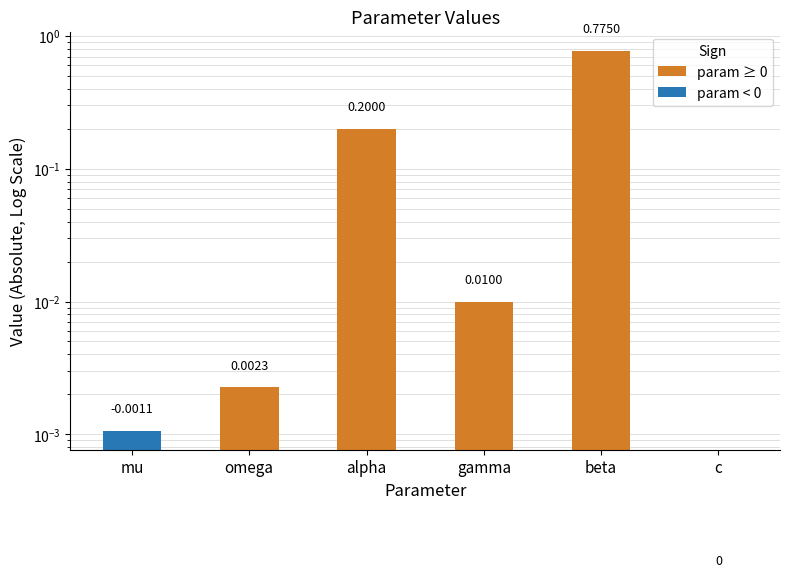

List the labels in order of value, largest first.

beta, alpha, gamma, omega, mu, c